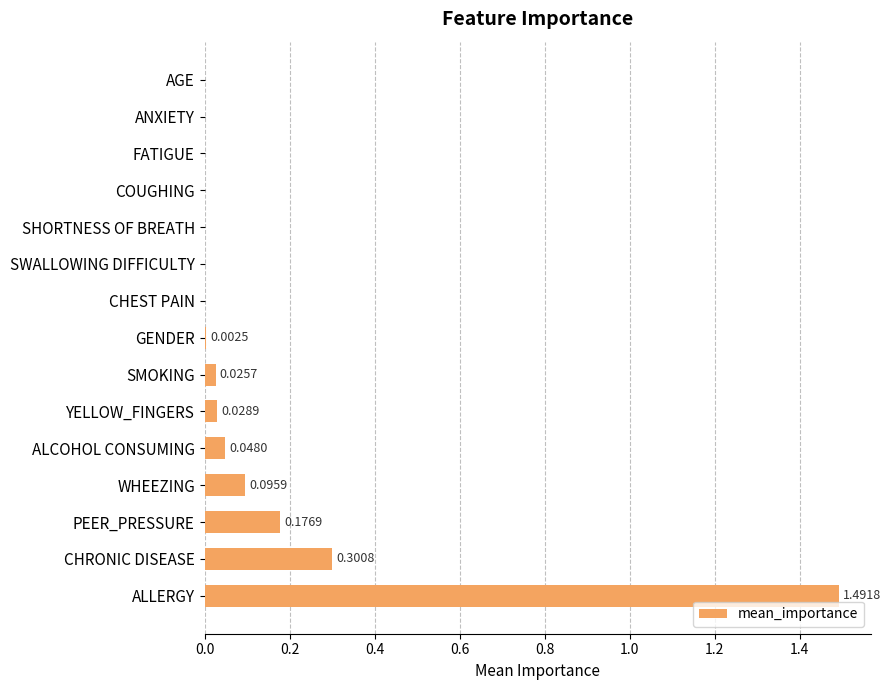

How many positive values are there?

8